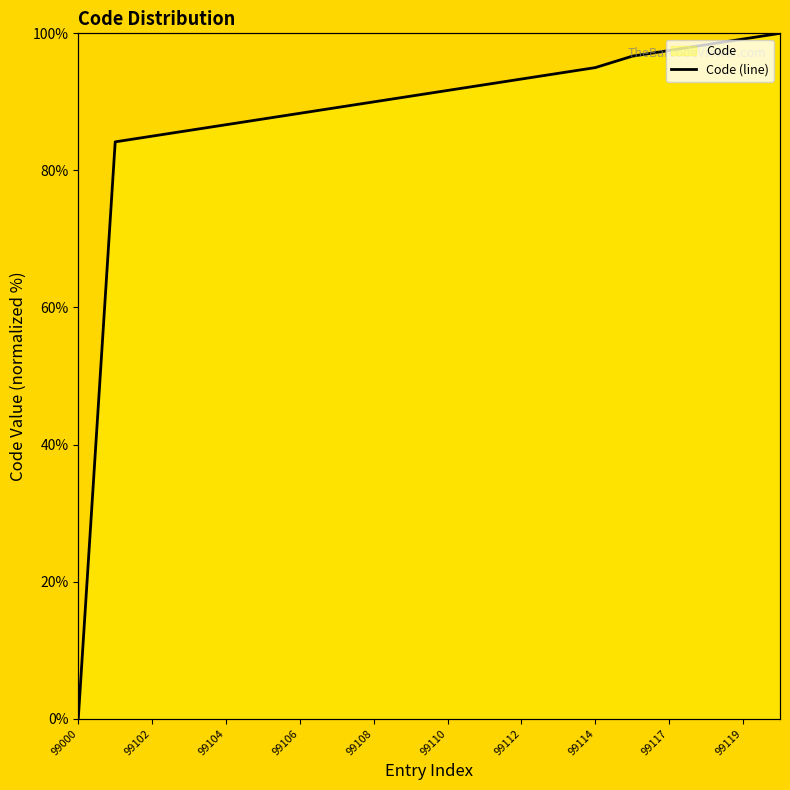

What is the difference between the second highest and minimum values?

99.2